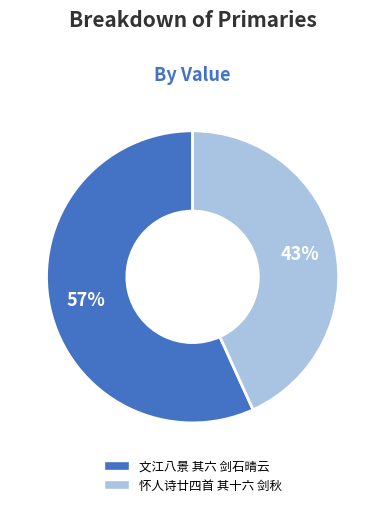

The 怀人诗廿四首 其十六 剑秋 slice represents 43% of the pie. True or false?

True